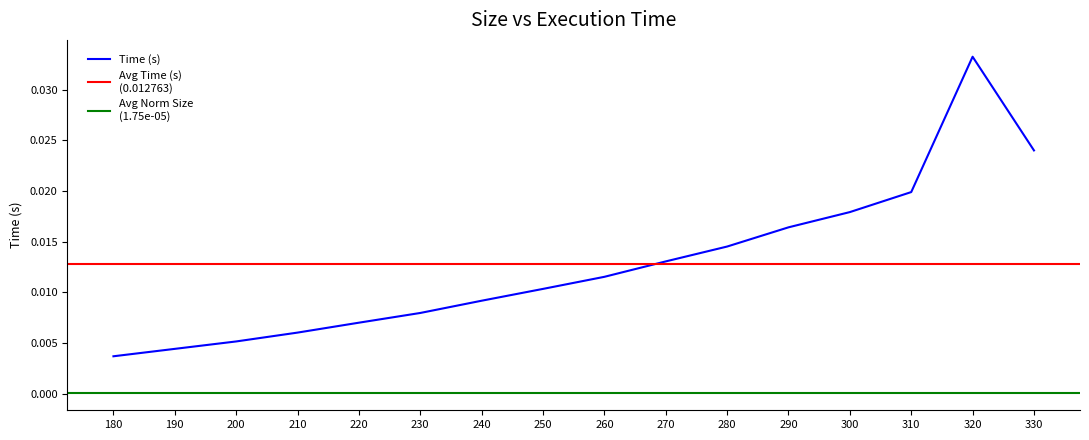

Does the chart display data point markers on the line(s)?

No